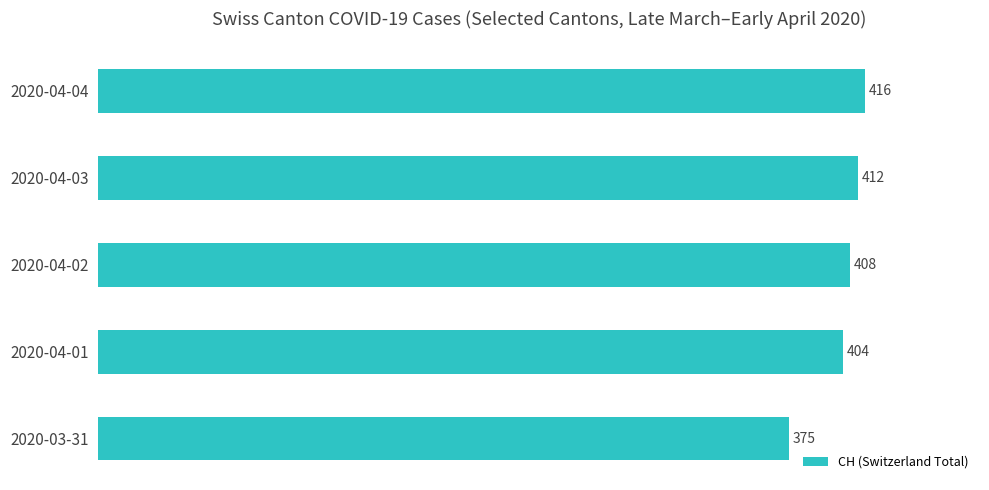

Which label corresponds to the largest value in the chart?

2020-04-04